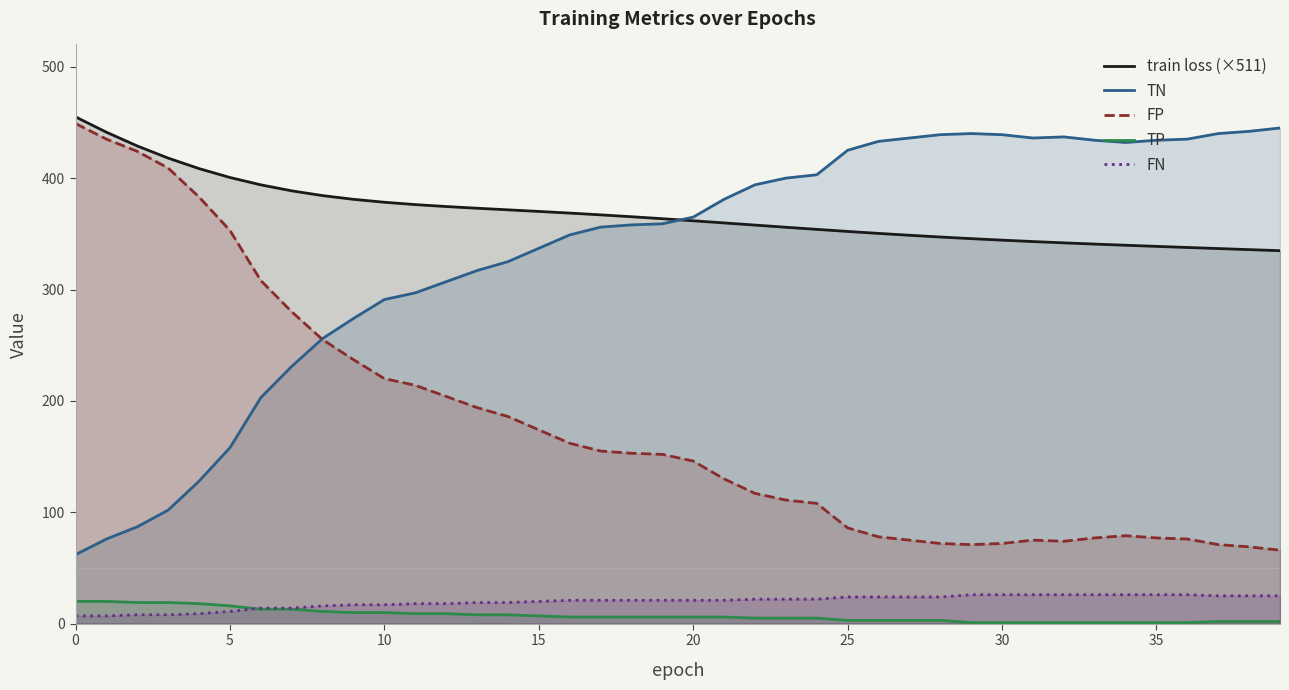

True or false: train loss (×511) has more than 1 points higher than both neighbors.

False